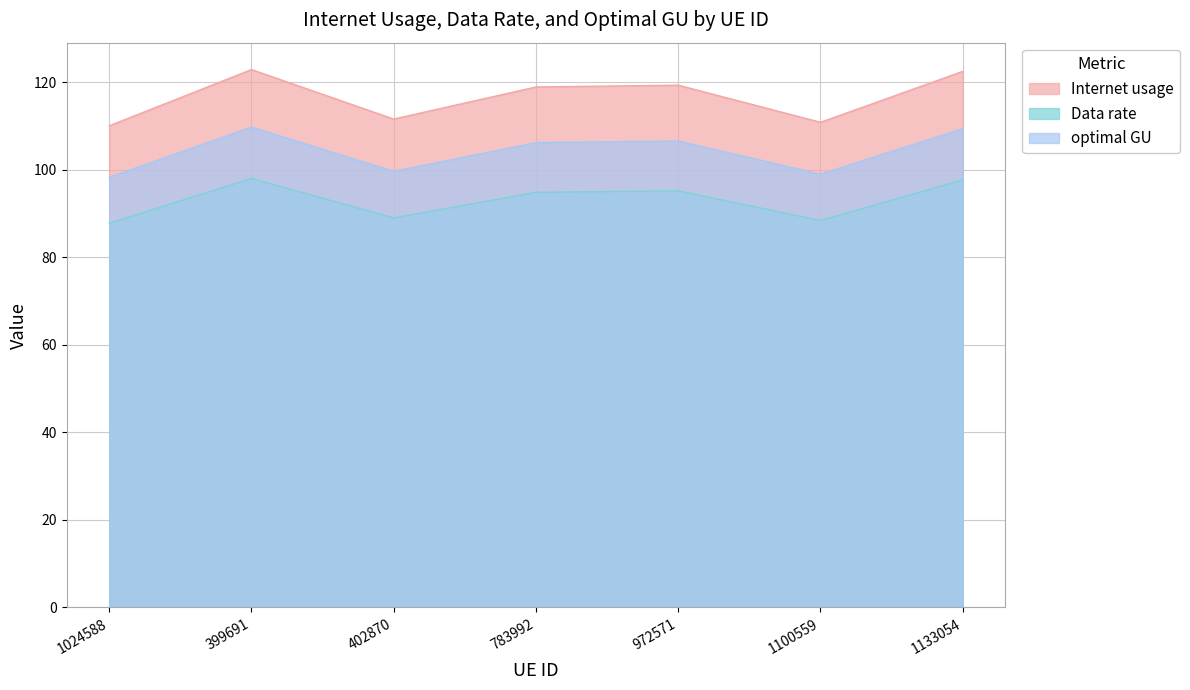

Reading right to left, list all the values displayed in this chart.

Internet usage: 1133054=122.5	1100559=110.9	972571=119.3	783992=118.9	402870=111.6	399691=122.9	1024588=110.1
Data rate: 1133054=109.4	1100559=99.0	972571=106.6	783992=106.2	402870=99.7	399691=109.8	1024588=98.3
optimal GU: 1133054=97.7	1100559=88.4	972571=95.2	783992=94.9	402870=89.0	399691=98.0	1024588=87.8